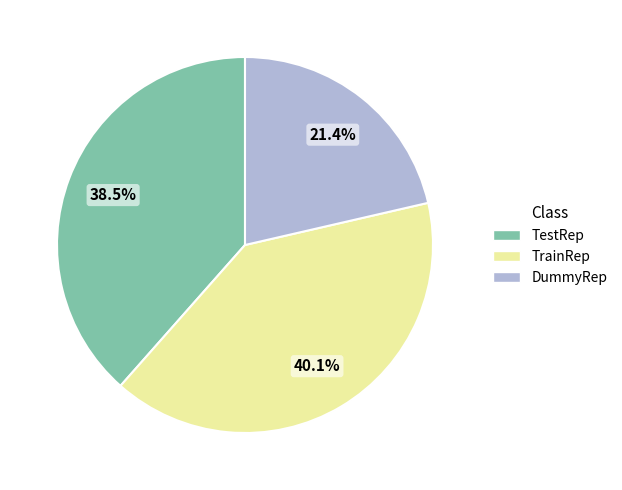

Is there a majority slice in this chart?

No